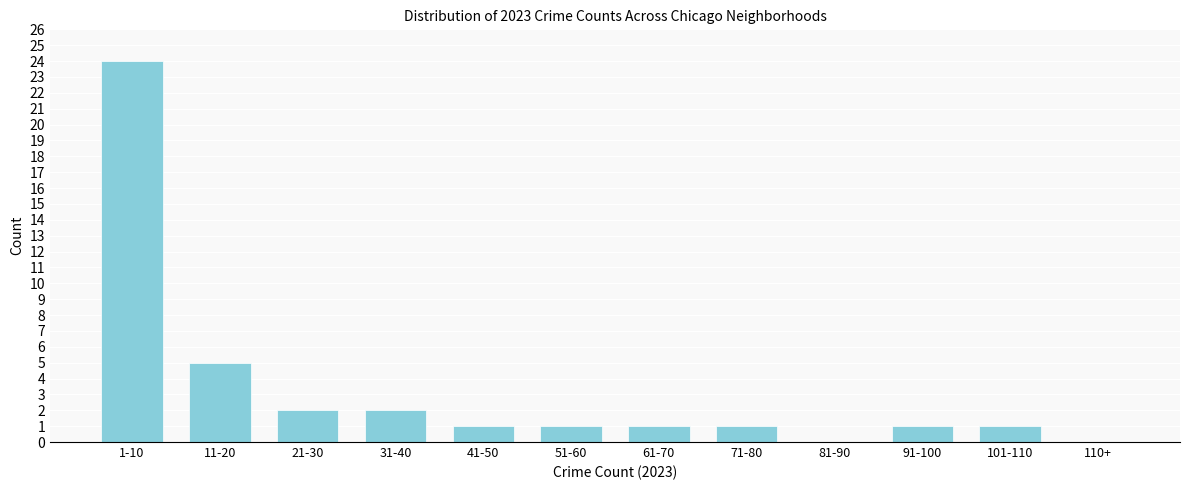

Reading left to right, list all the values displayed in this chart.

1-10=24	11-20=5	21-30=2	31-40=2	41-50=1	51-60=1	61-70=1	71-80=1	81-90=0	91-100=1	101-110=1	110+=0